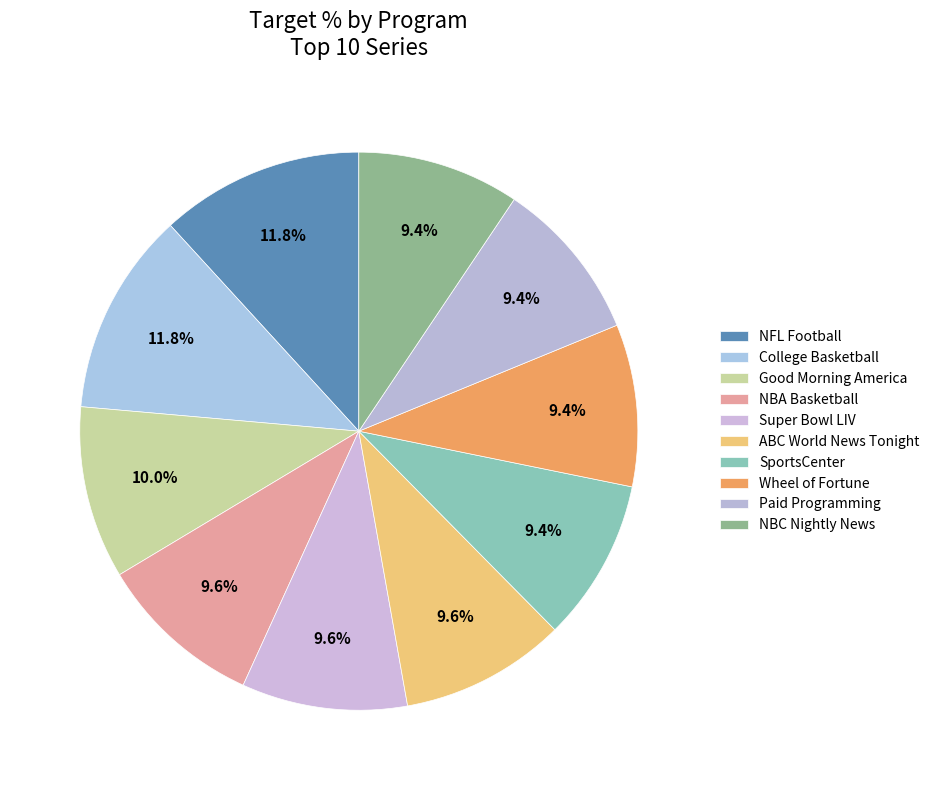

Count the number of slices in the pie.

10